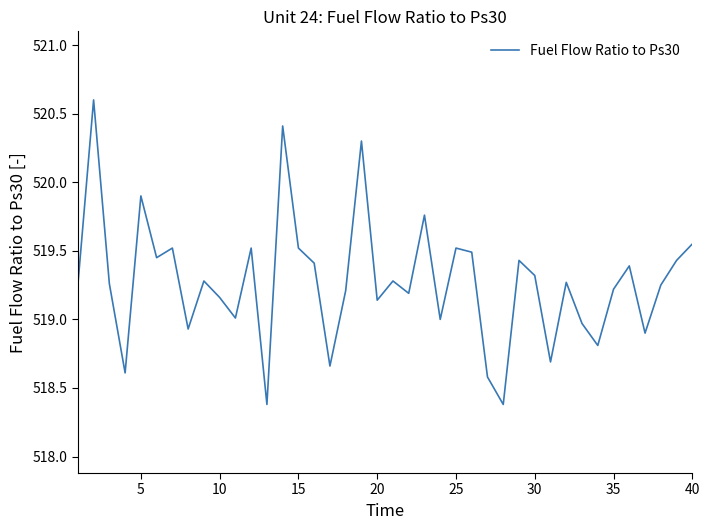

What is the minimum value shown in the chart?

518.4